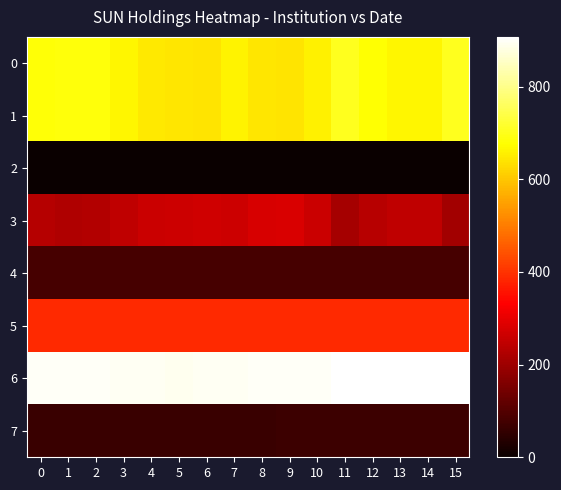

What is the total value across all series at 3?

3003.5